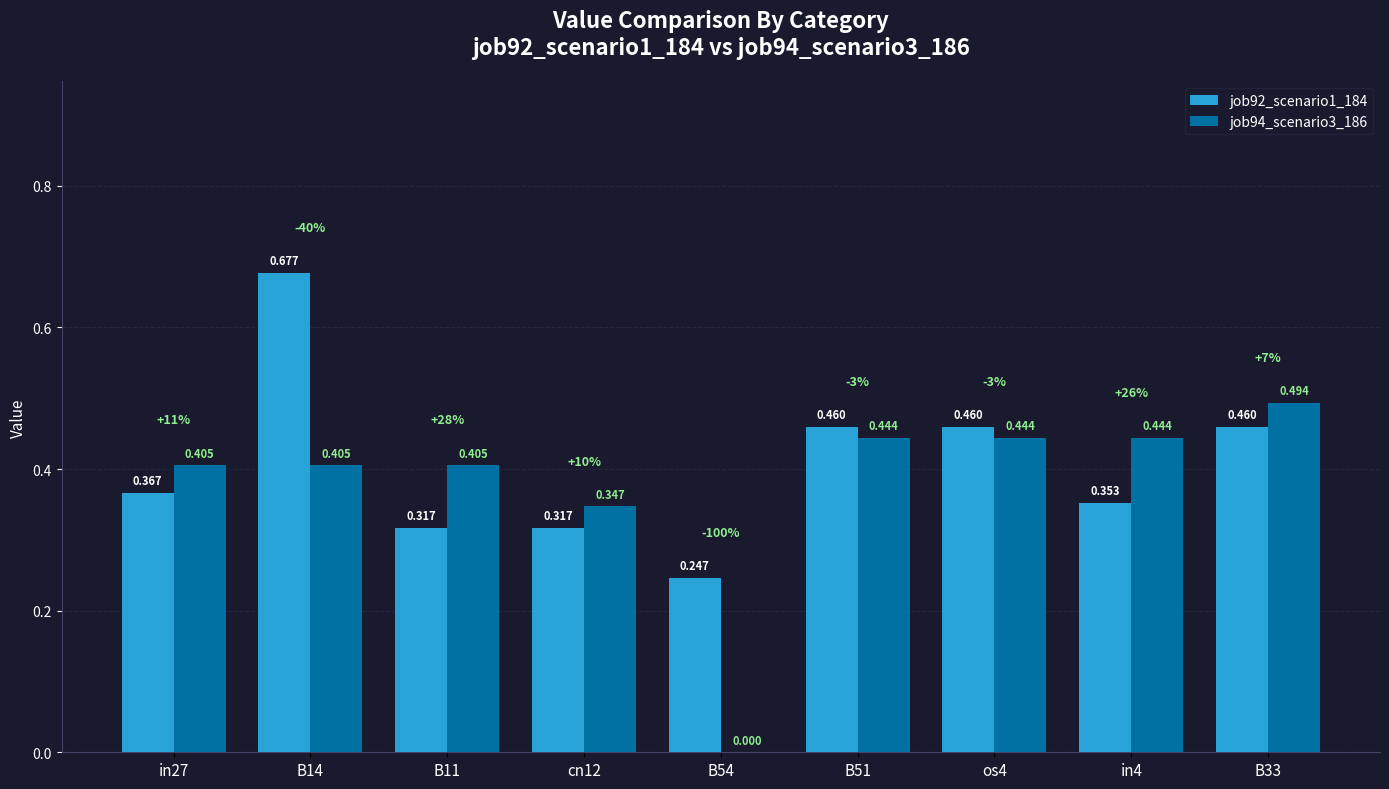

Is the value of job94_scenario3_186 at cn12 greater than the value of job92_scenario1_184 at B51?

No